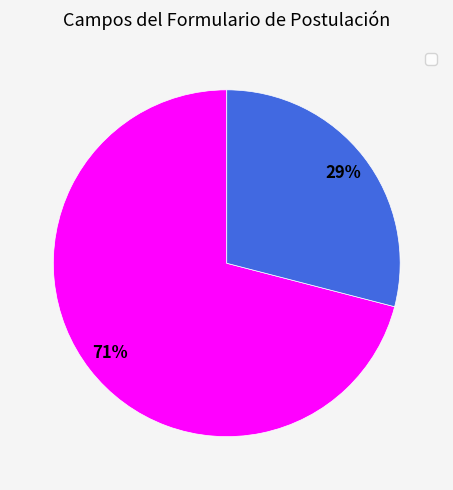

Does any single category account for the majority?

Yes